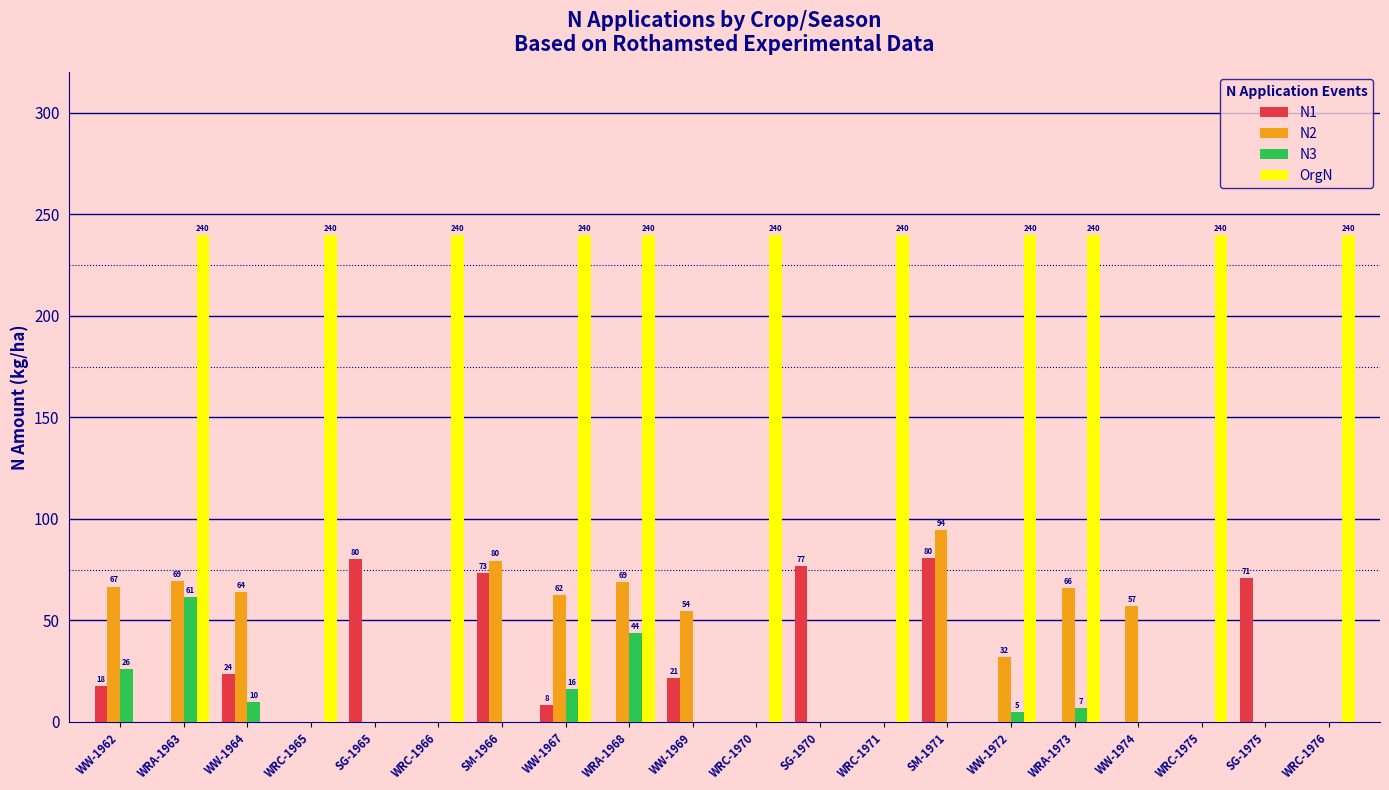

How many groups of bars are there?

20